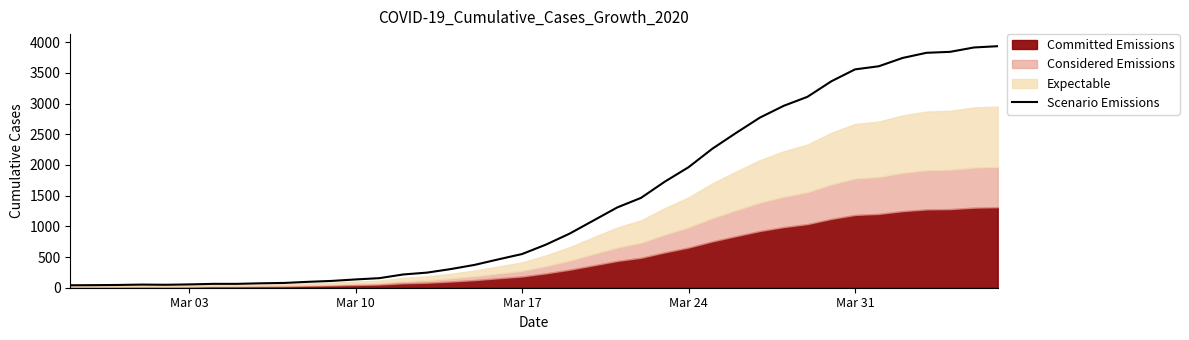

What is the sum of all values?

55778